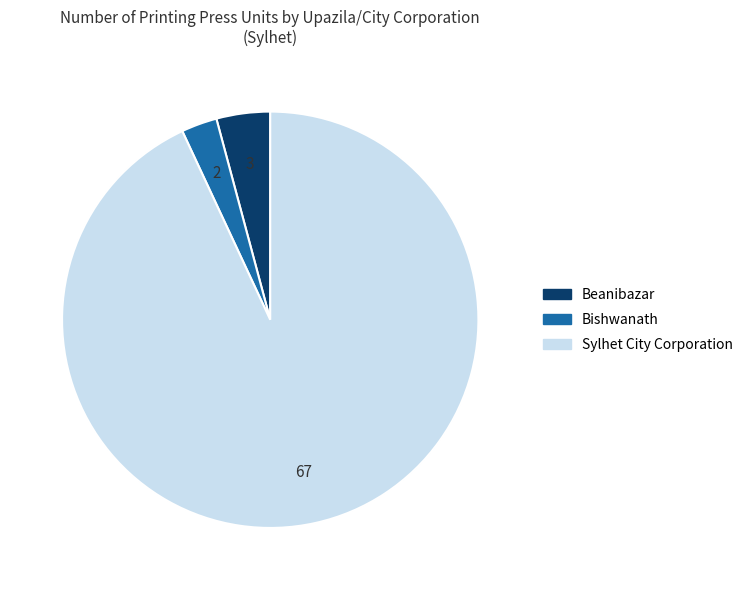

Which category has the smallest portion of the pie?

Bishwanath